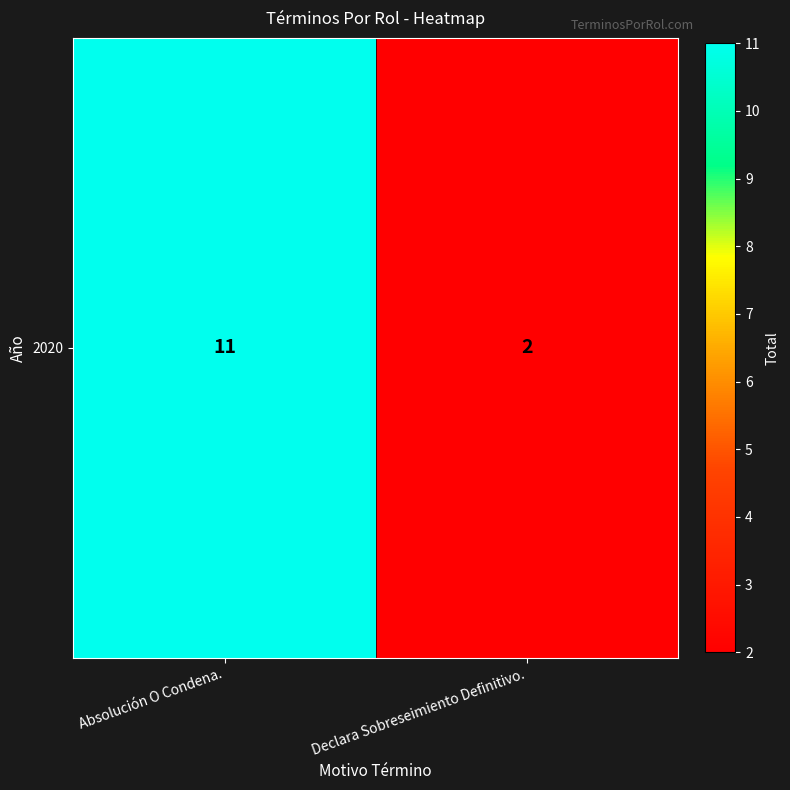

List the labels in order of value, largest first.

Absolución O Condena., Declara Sobreseimiento Definitivo.